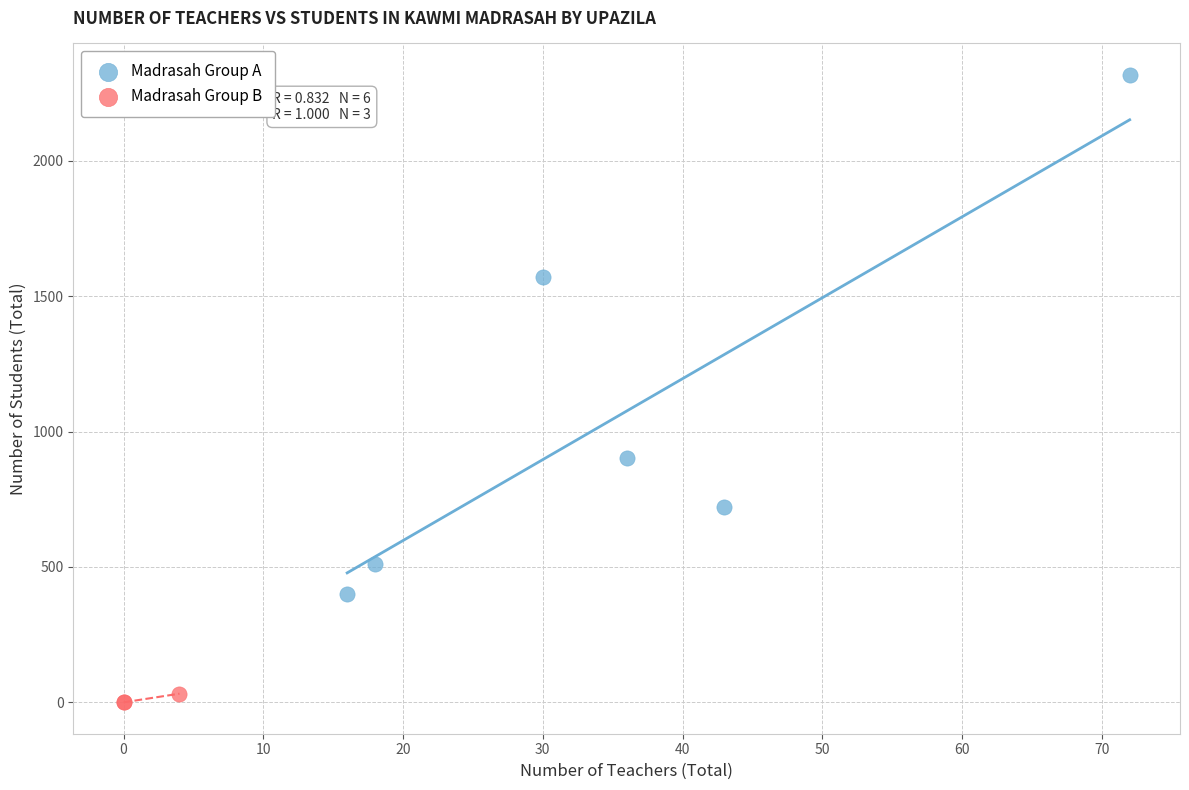

Which series has the widest spread of Y values?

Madrasah Group A